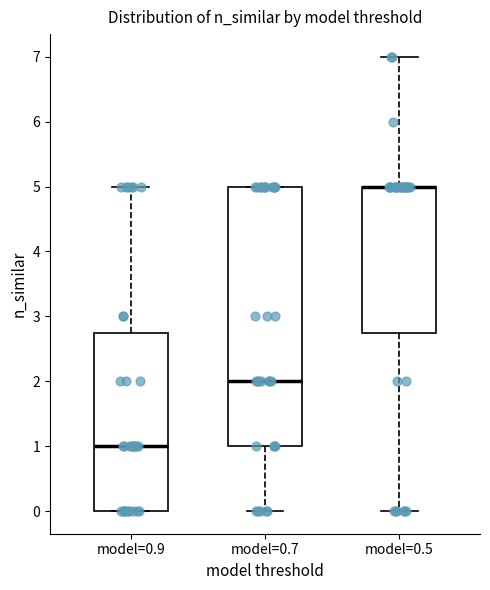

Which box is the tallest, from its lower edge to its upper edge?

model=0.7